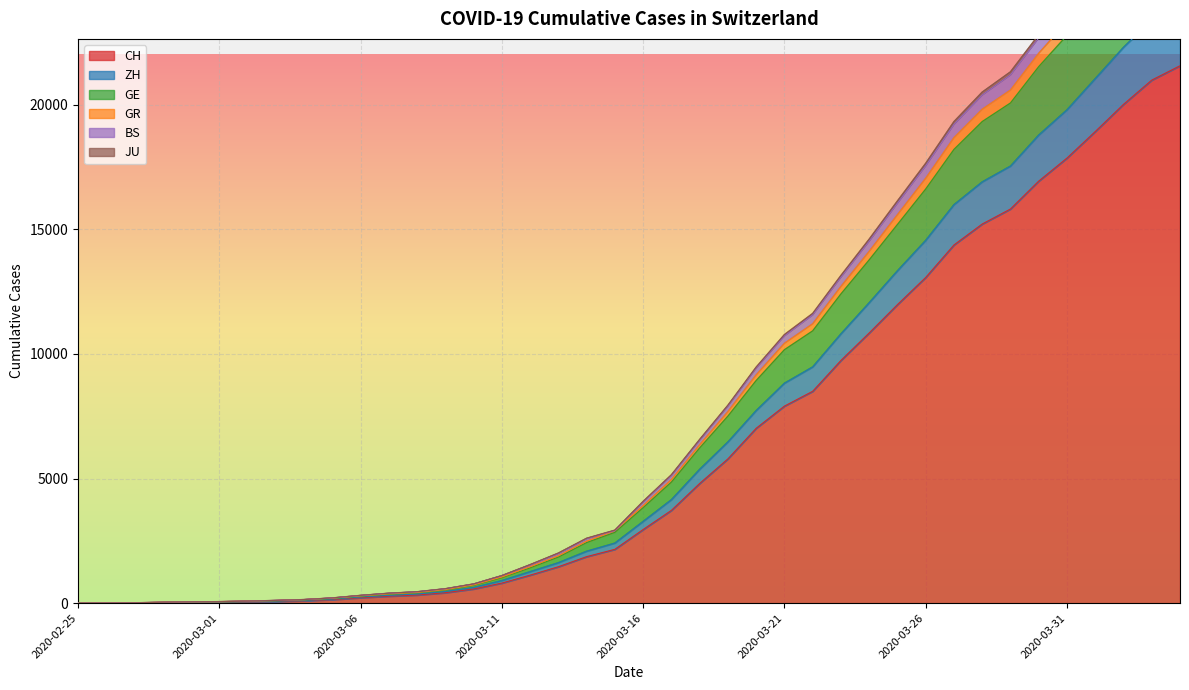

What is the highest value of the CH series?

21554